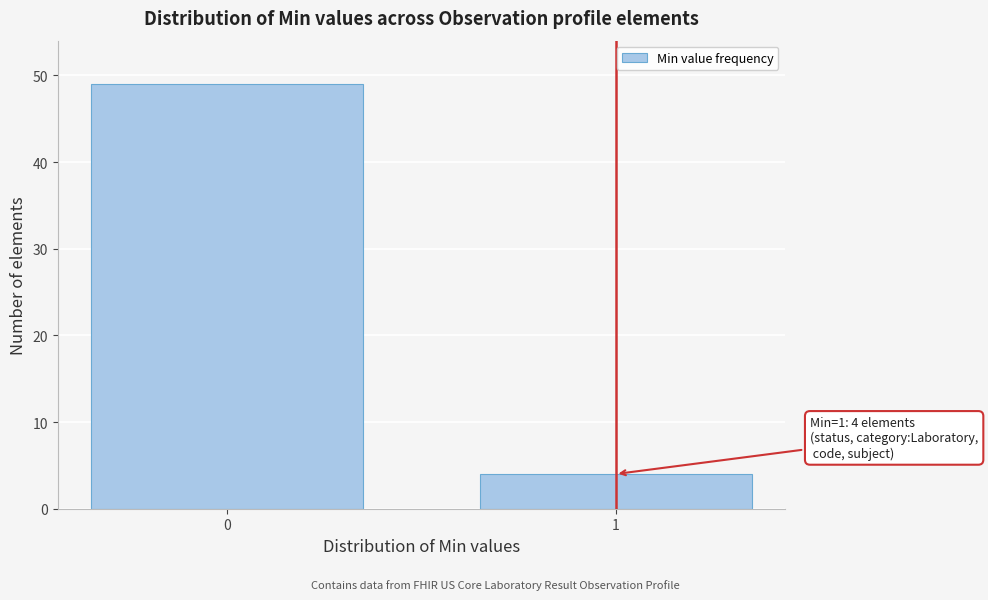

Reading left to right, list all the values displayed in this chart.

49	4